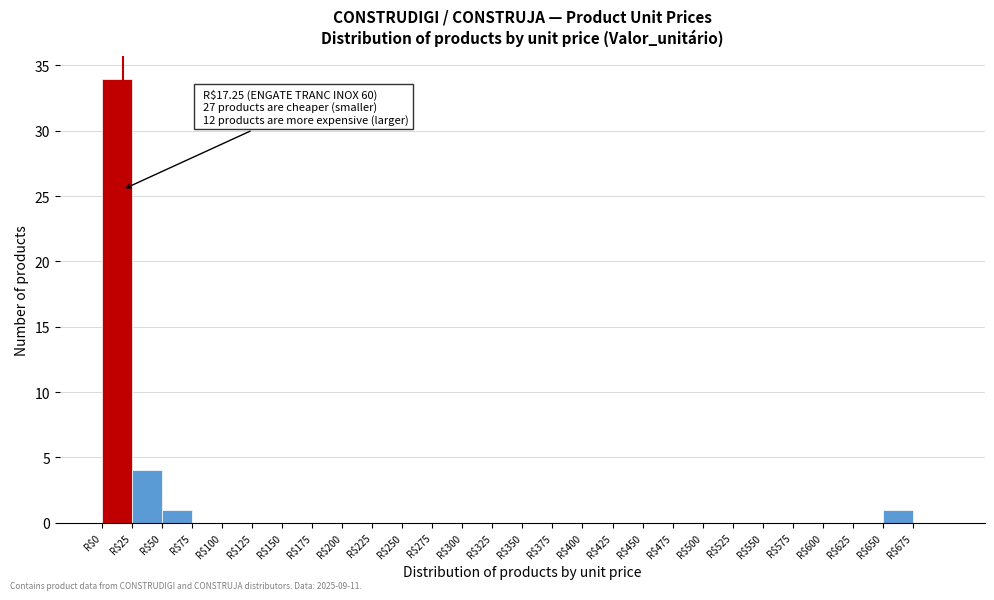

Over which range of the x-axis is the bar tallest?

0 to 25